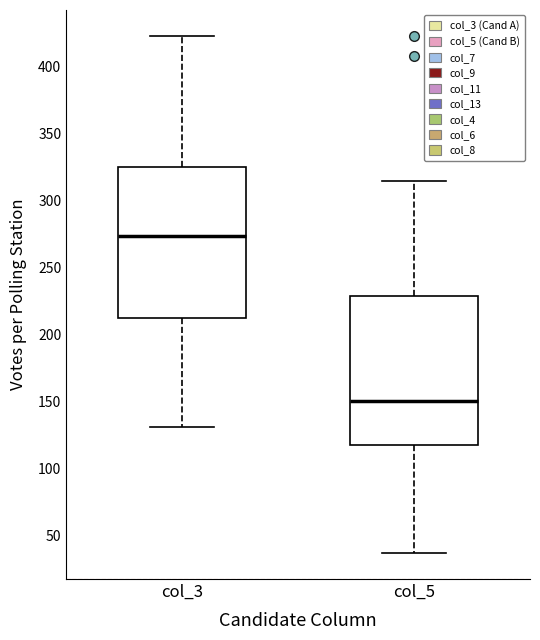

Reading left to right, transcribe this box plot: for each box, give where its median line is, the range the box spans, and where its two whiskers end, as read against the y-axis. The values are not printed on the chart, so give them approximately, as read against the axis.

col_3: median 275, box 215 to 325, whiskers 130 to 425
col_5: median 150, box 120 to 230, whiskers 35 to 315